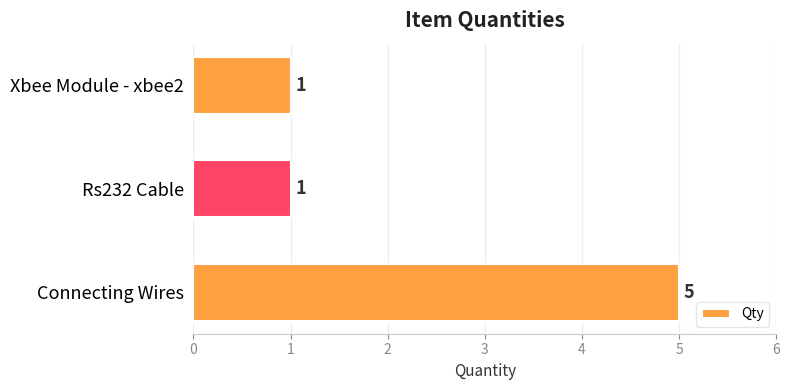

What is the difference between the maximum and second lowest values?

4